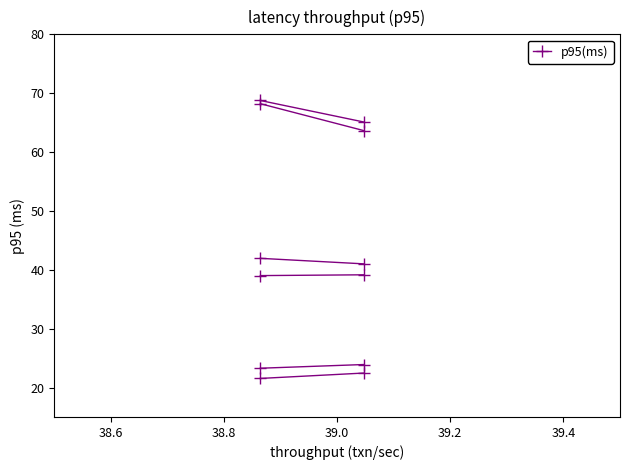

How many col_5 values are between 23 and 24?

2